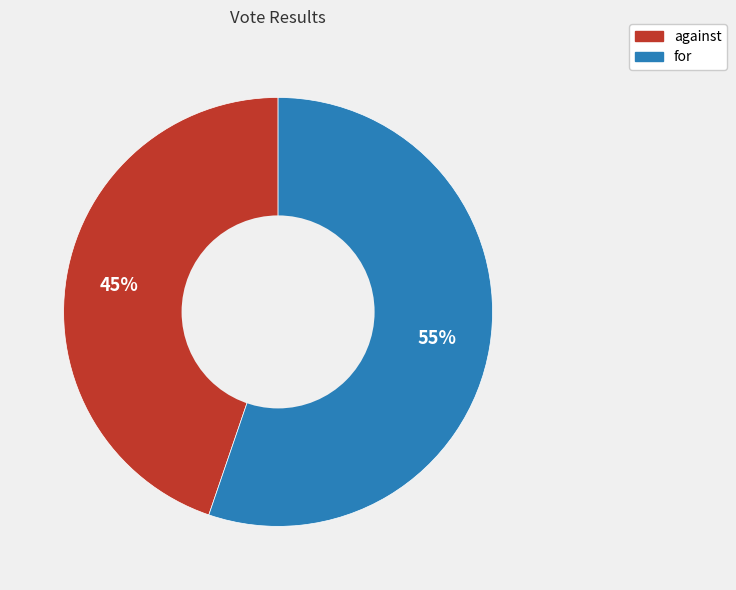

Does against represent more than half of the total?

No